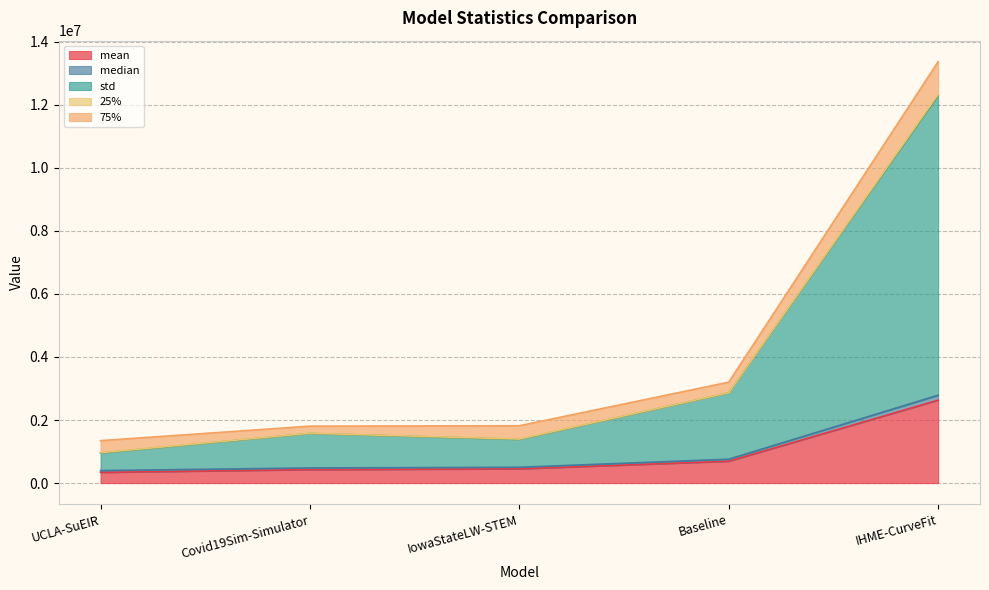

What is the highest value of the mean series?

2630785.4